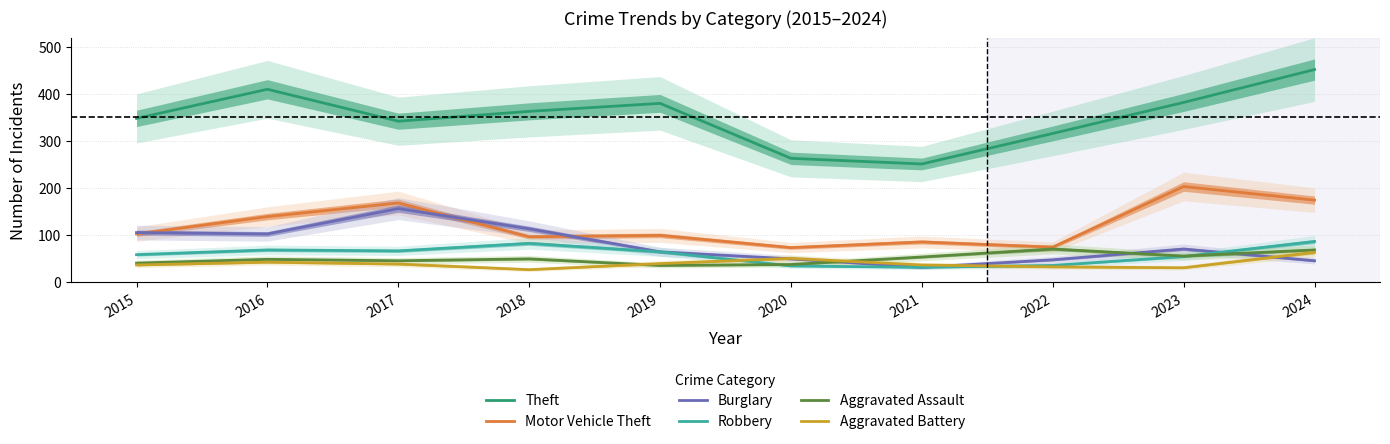

What are all the series names shown in the legend?

Theft, Motor Vehicle Theft, Burglary, Robbery, Aggravated Assault, Aggravated Battery